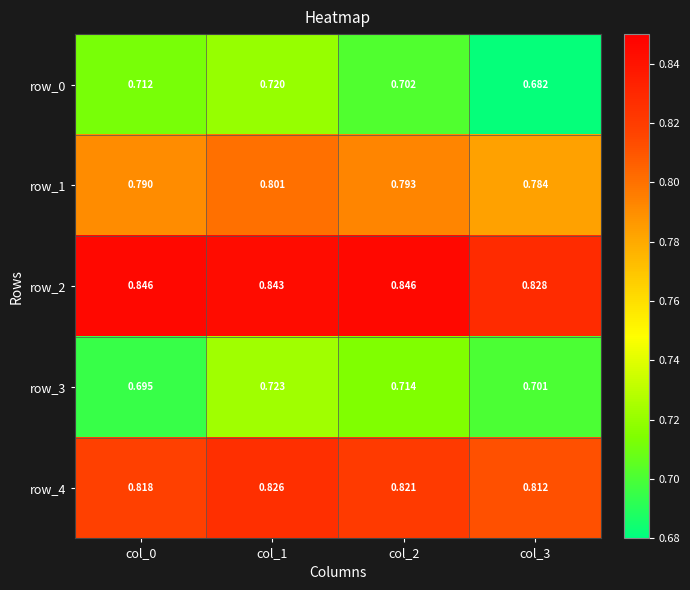

How many distinct data groups are displayed?

5